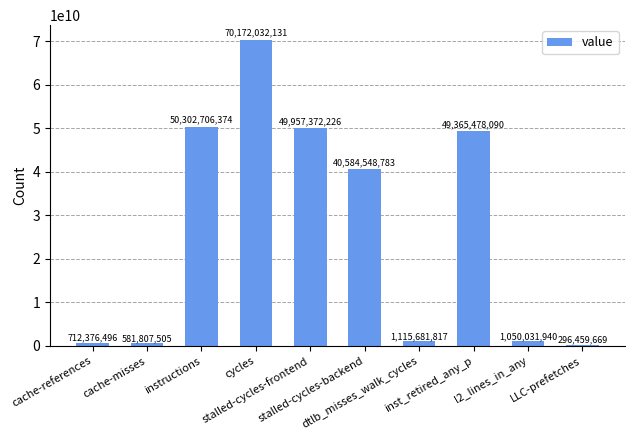

At which category does the chart reach its minimum across all series?

LLC-prefetches